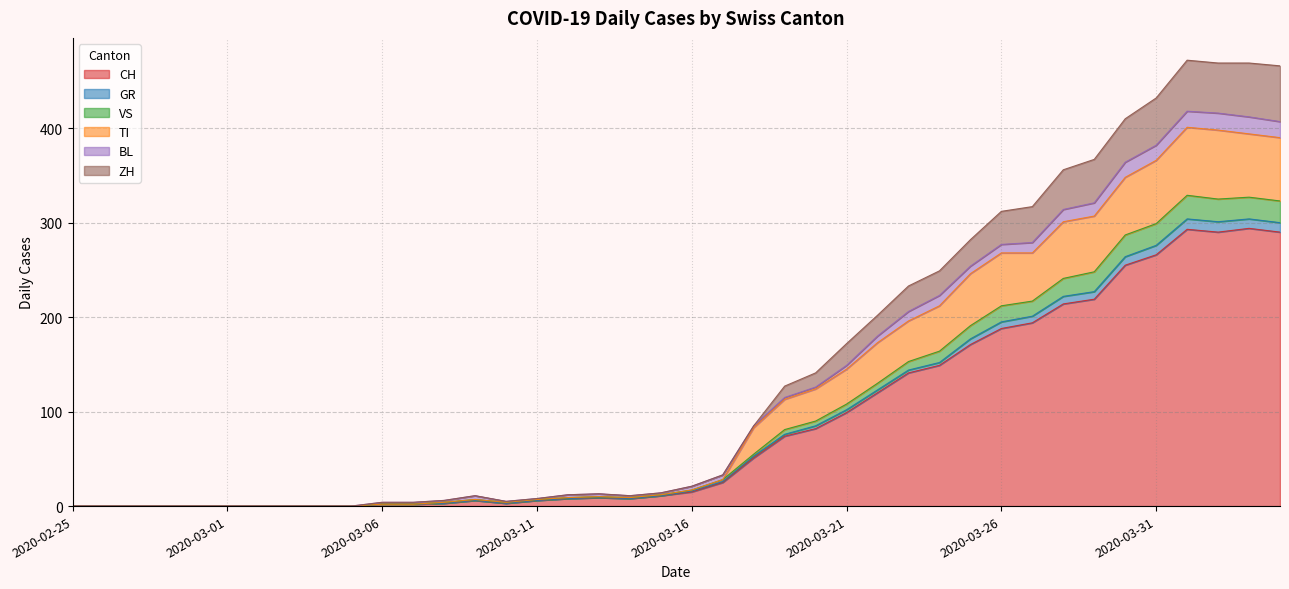

Where is CH nearest to the value 147?

2020-03-24